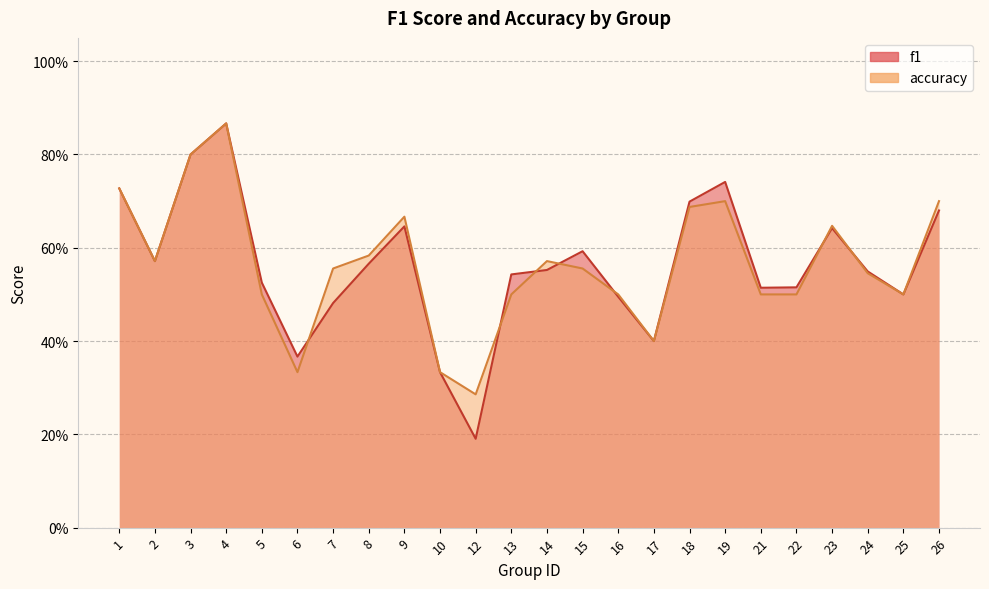

Is it true that accuracy equals 0.3 at 10?

True